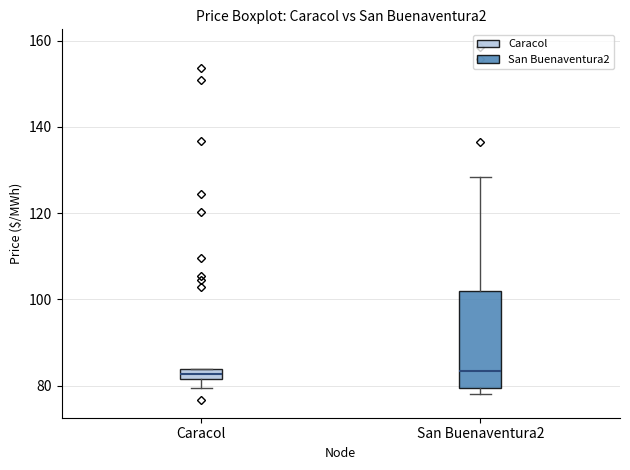

Which box is the tallest, from its lower edge to its upper edge?

San Buenaventura2